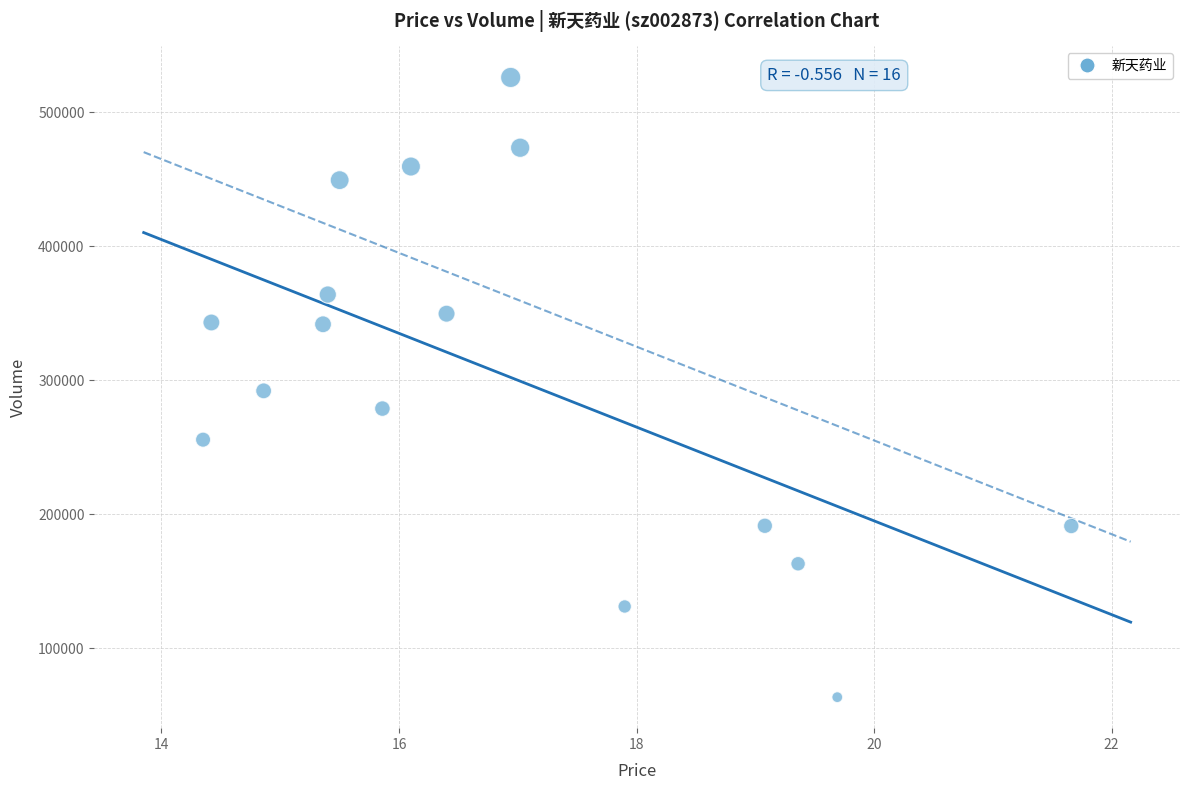

What is the range of Y values (max minus min)?

462297